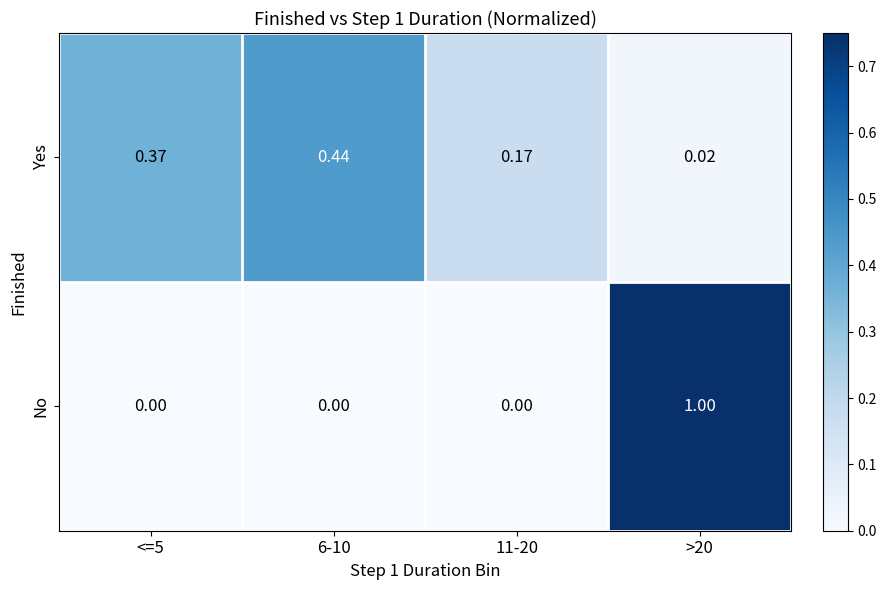

Is the value of No at 11-20 greater than the value of Yes at 11-20?

No